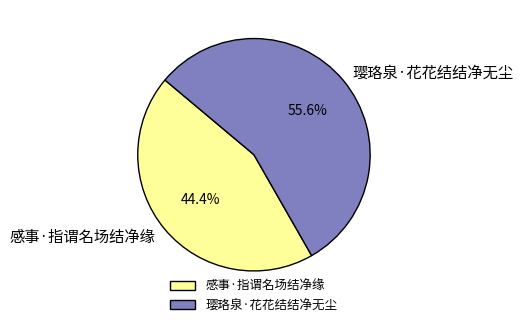

How many slices are in this pie chart?

2